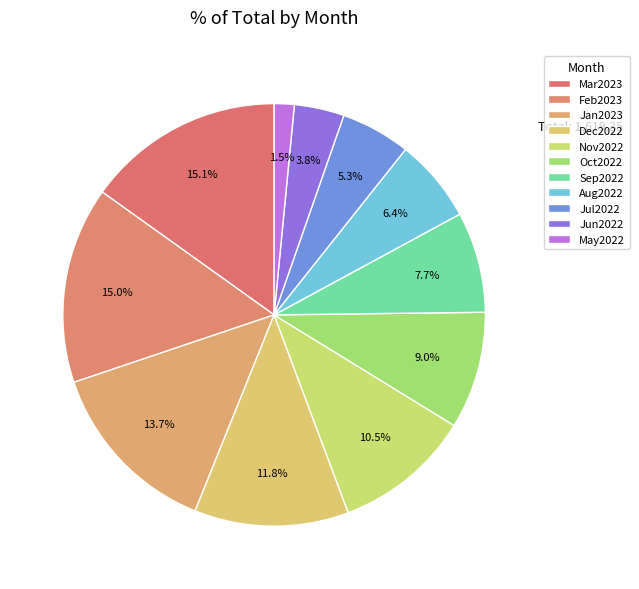

Is the sum of May2022 and Jun2022 greater than half?

No